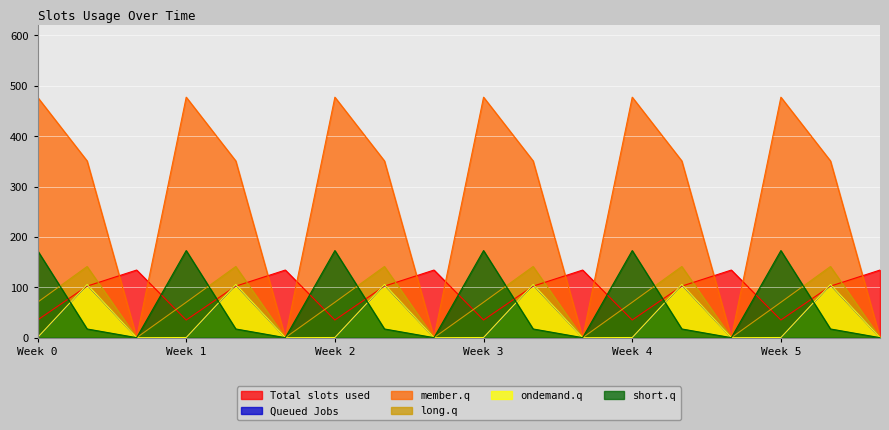

The value of long.q at Week 0 is 70.2. True or false?

True